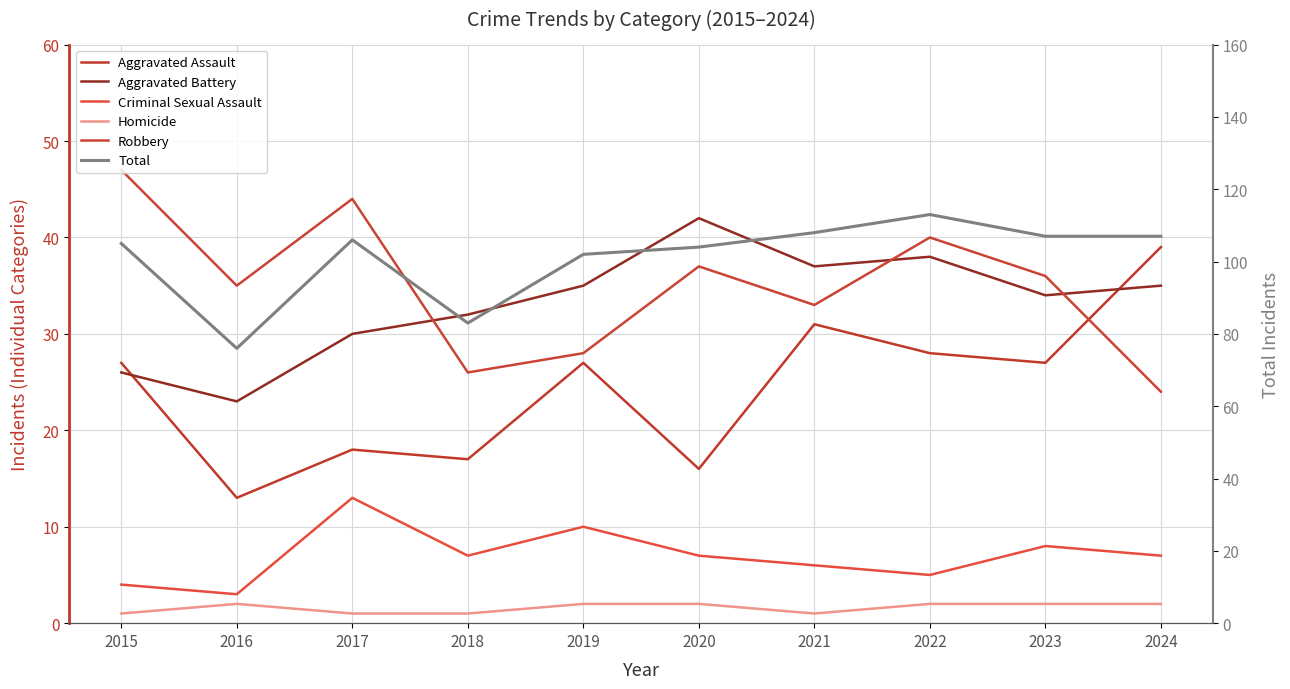

What is the total value across all series at 2022?

226